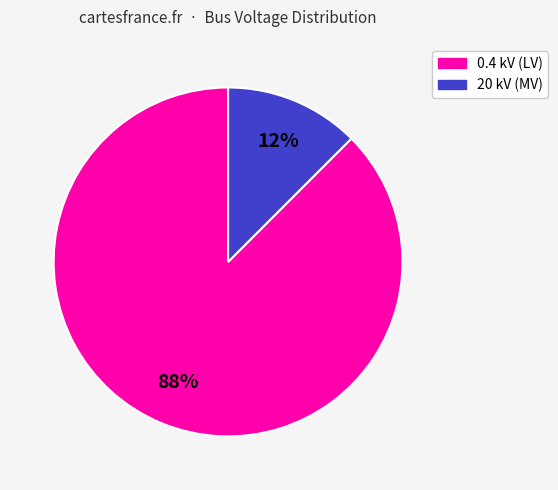

Is there any slice that represents more than half of the pie?

Yes